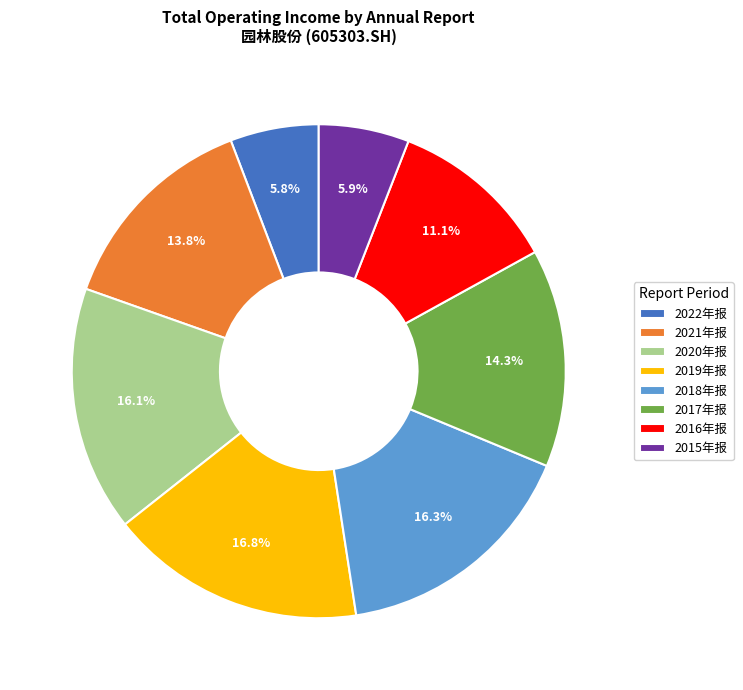

Between 2021年报 and 2019年报, which is larger?

2019年报